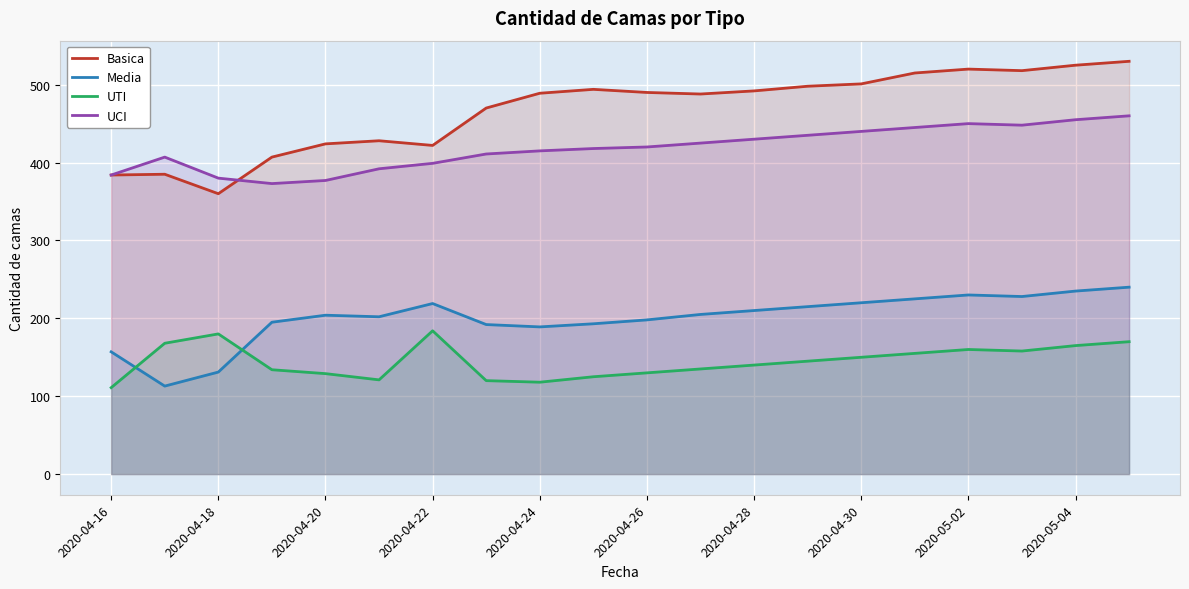

At which label is UTI closest to 147?

13